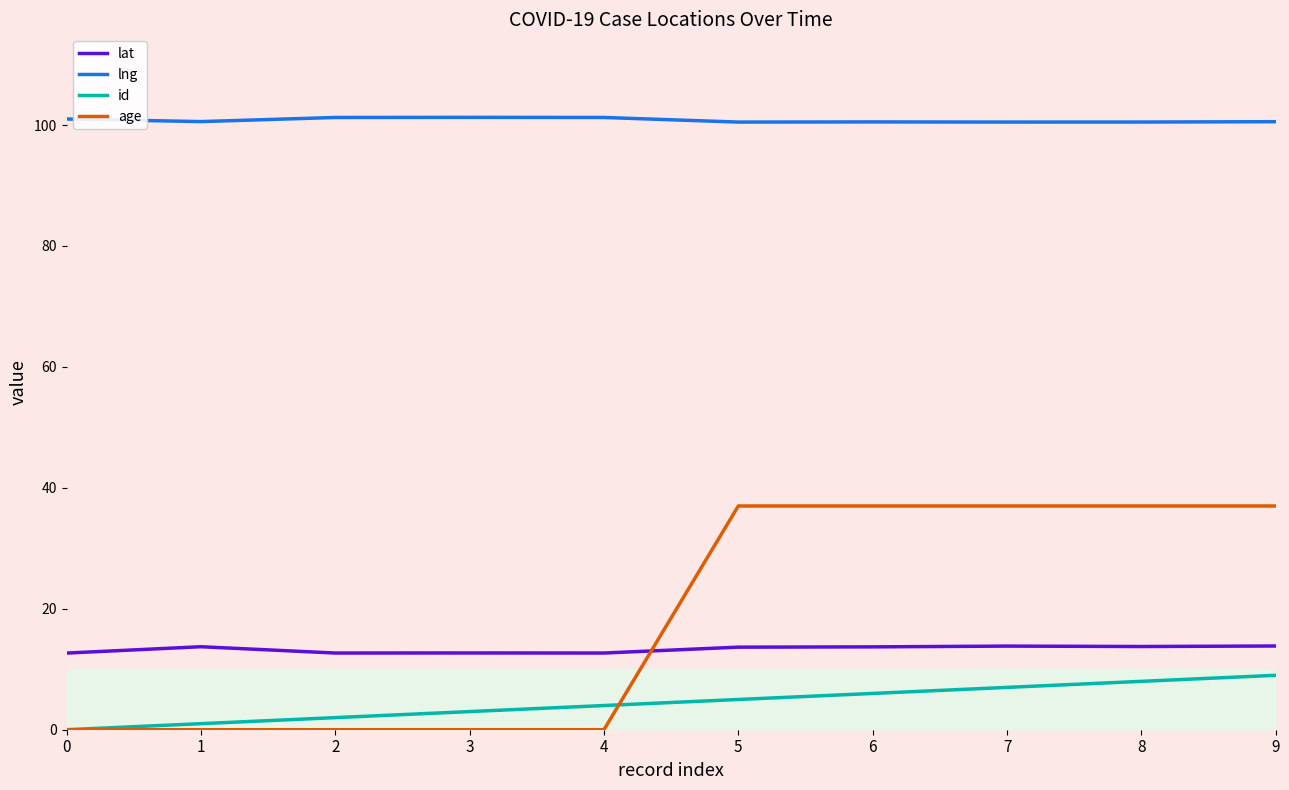

What is the total value across all series at 3?

117.0